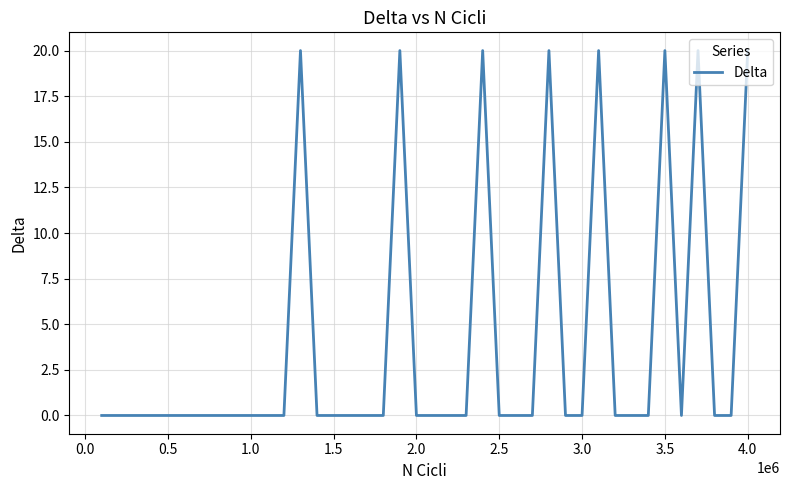

What is the maximum value shown in the chart?

20